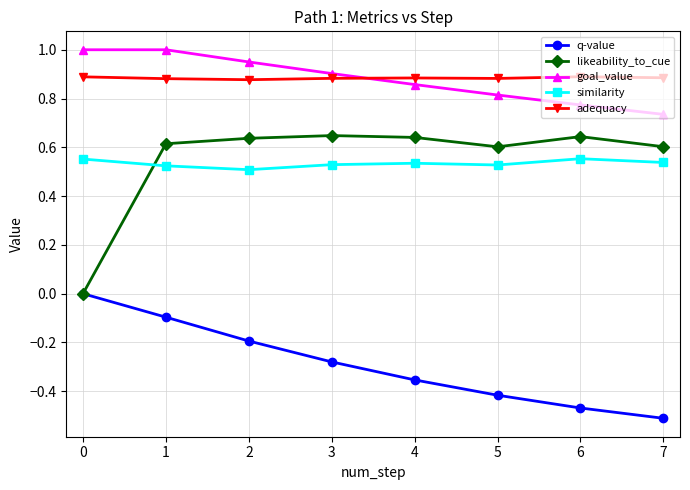

What is the total value across all series at 3?

2.7